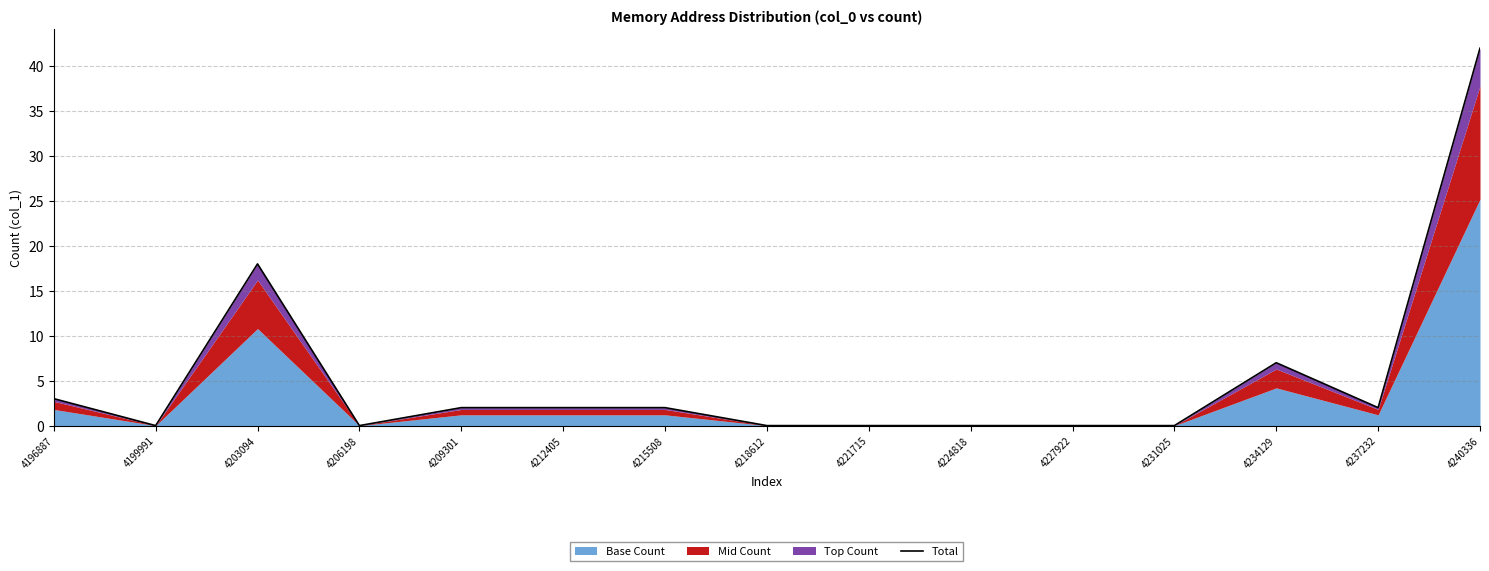

How many positive values are there?

8